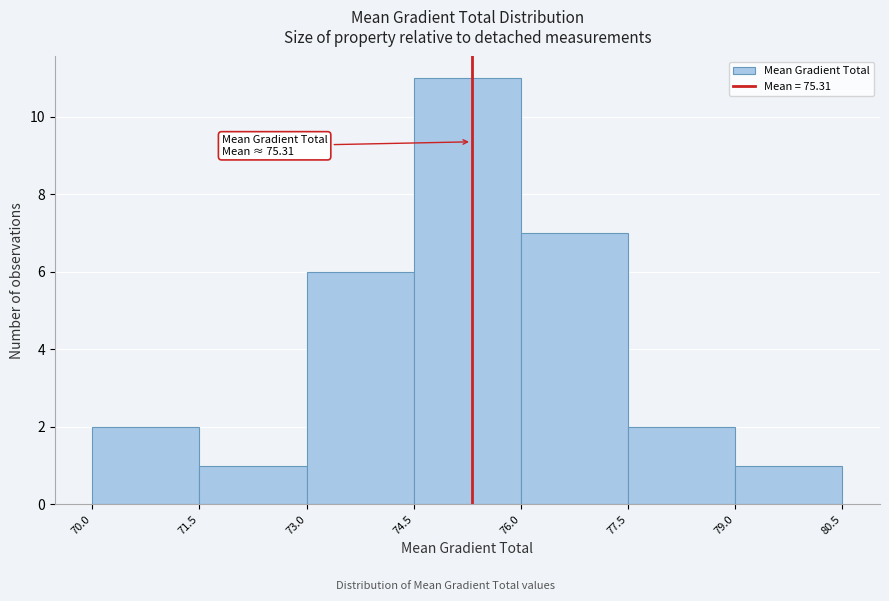

Over which range of the x-axis is the bar tallest?

74.5 to 76.0